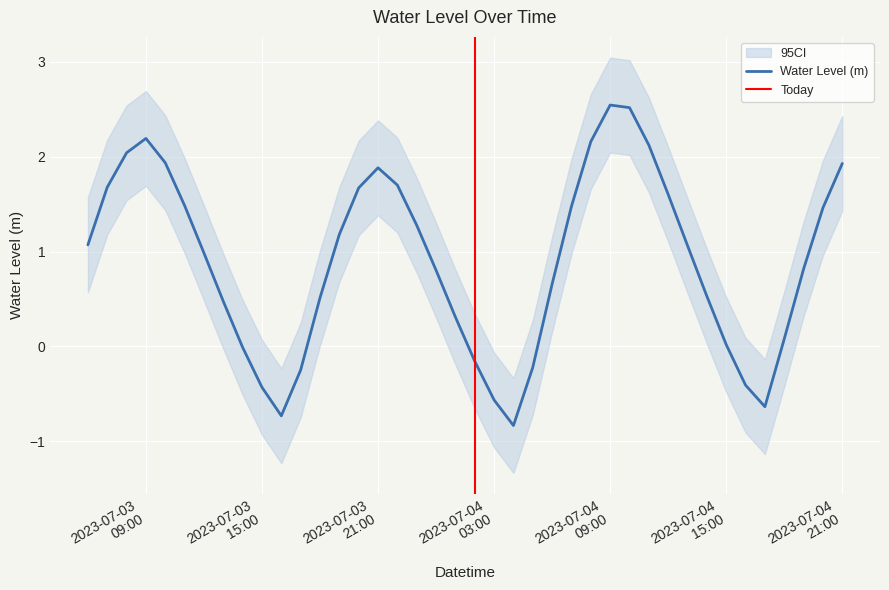

How many data points does each series have?

40